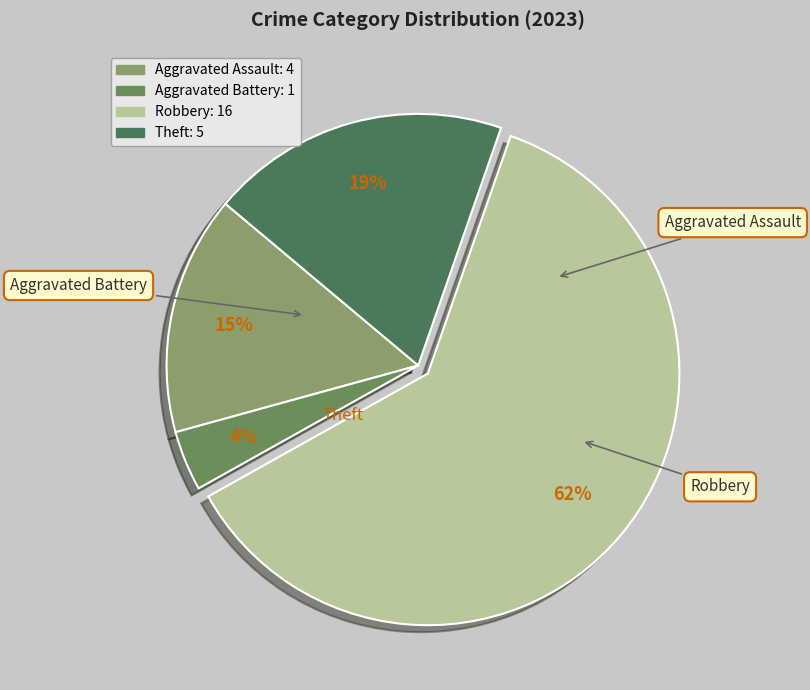

Is there a majority slice in this chart?

Yes